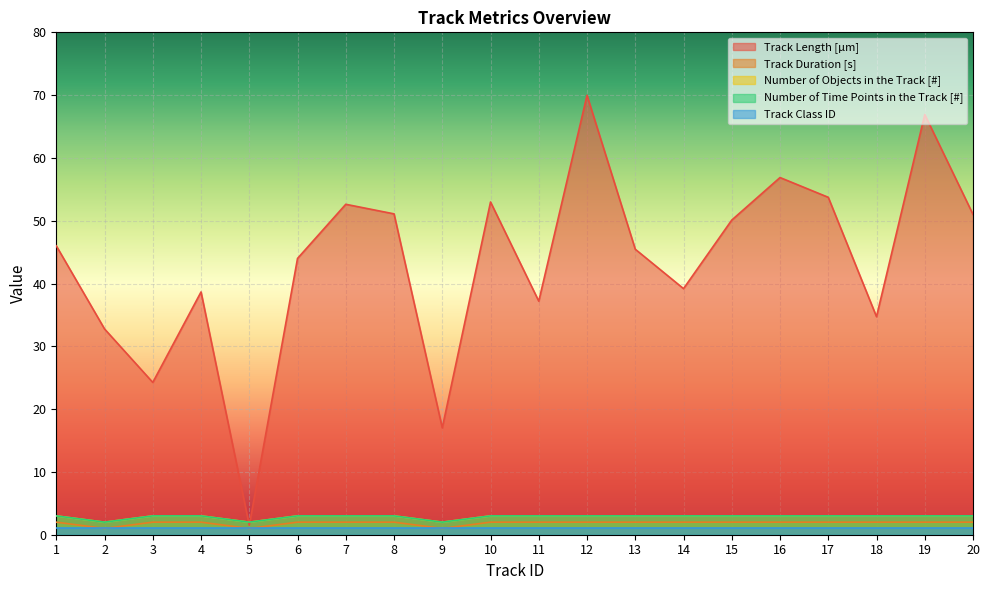

How many lines are shown in the chart?

5